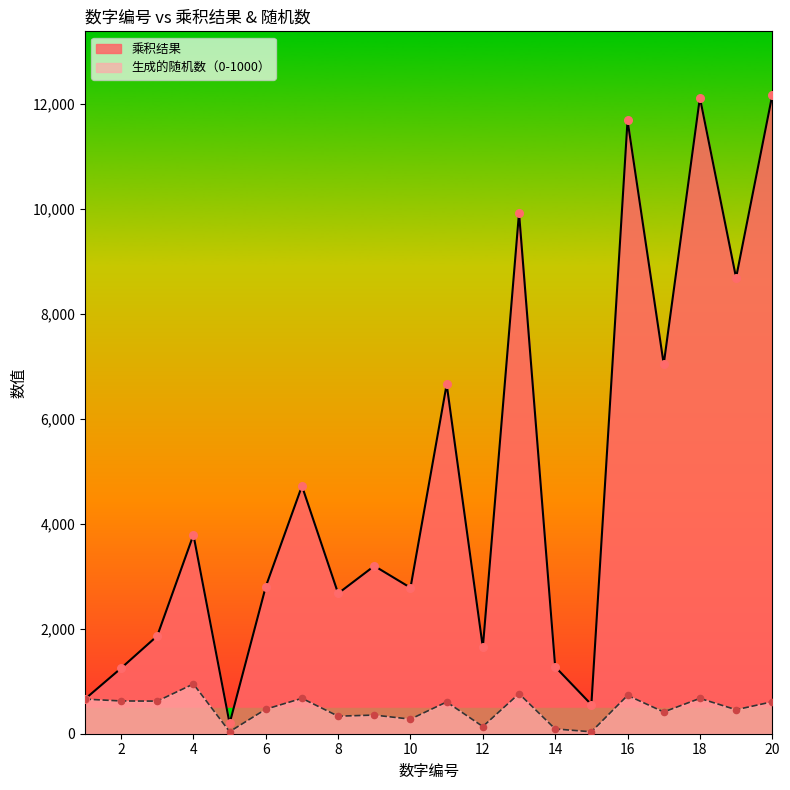

Which series has the largest total across all categories?

乘积结果